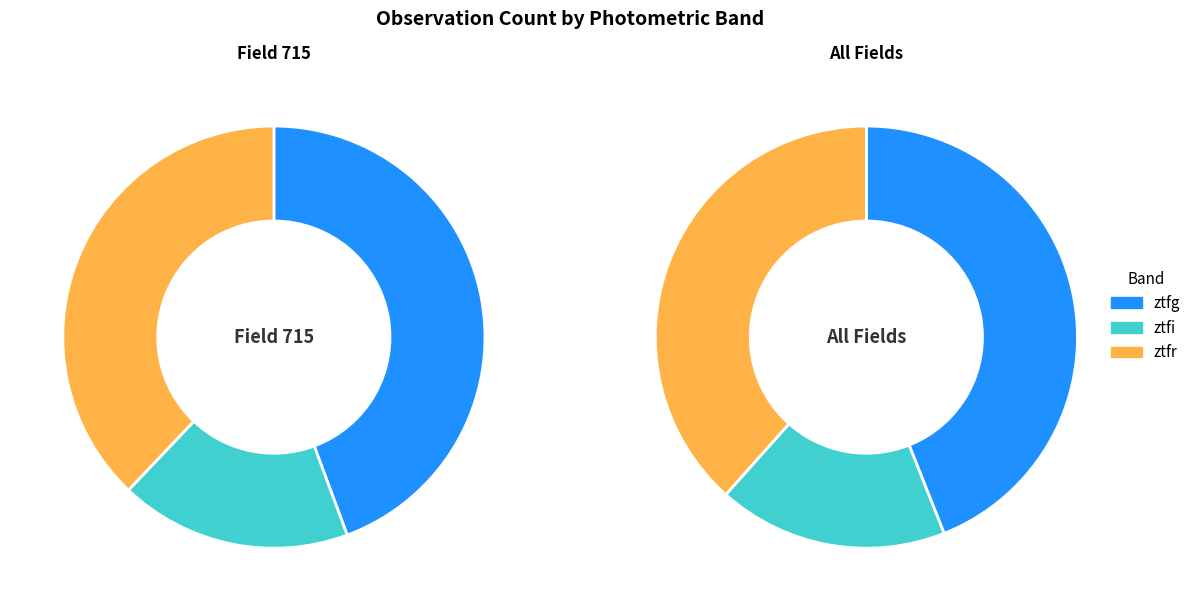

Is there a majority slice in this chart?

No